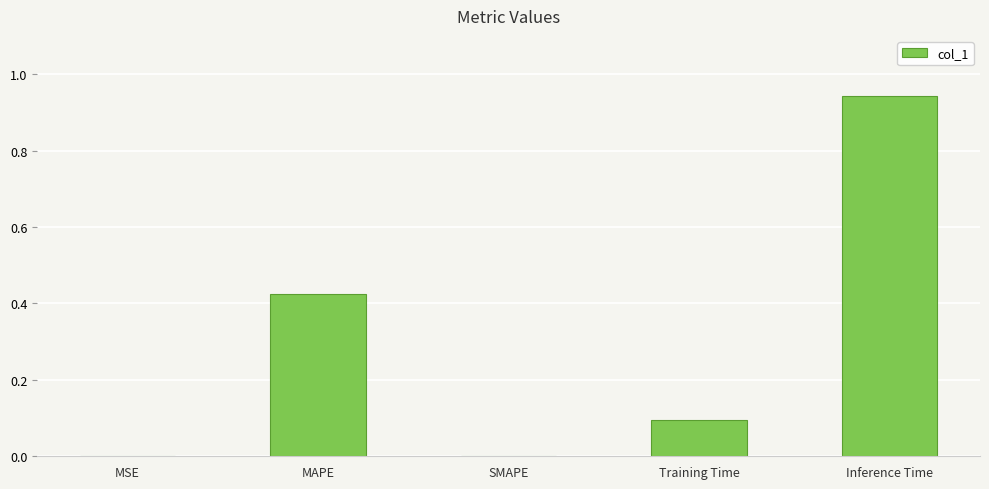

The chart shows a value of 0.4 at SMAPE. True or false?

False